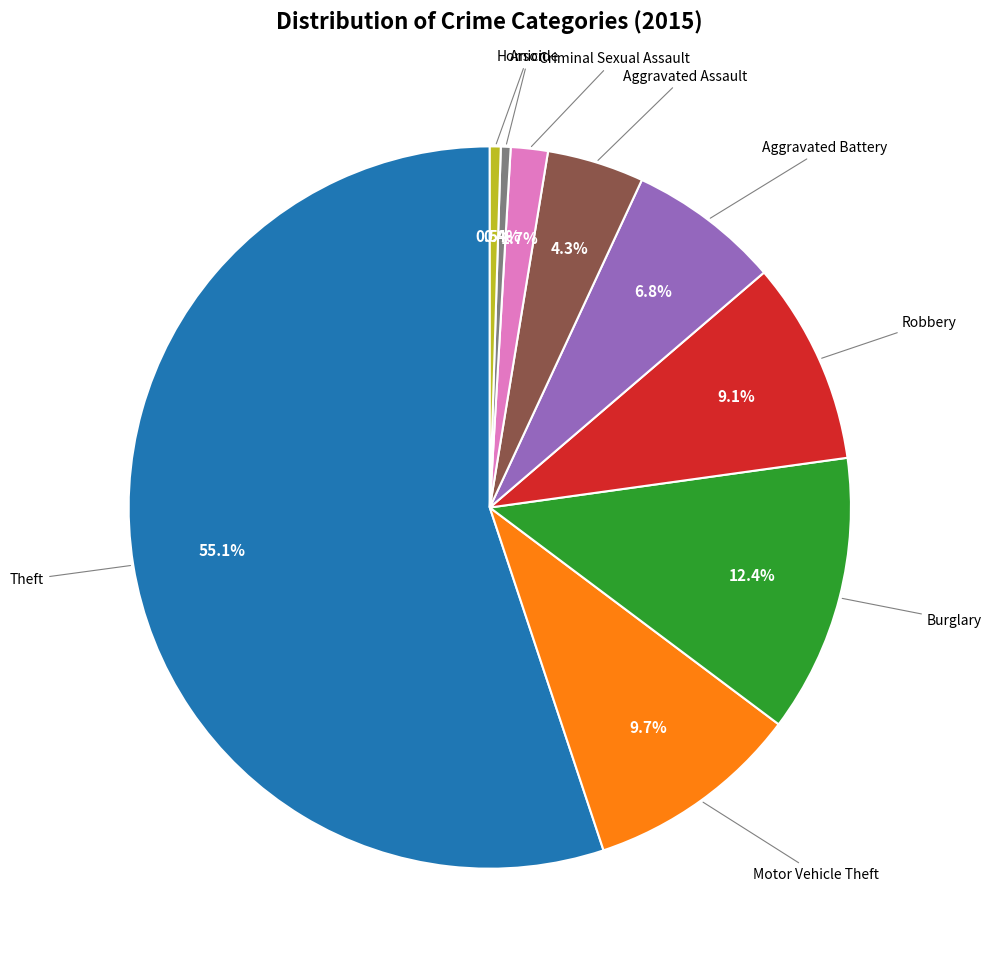

Is there any slice that represents more than half of the pie?

Yes